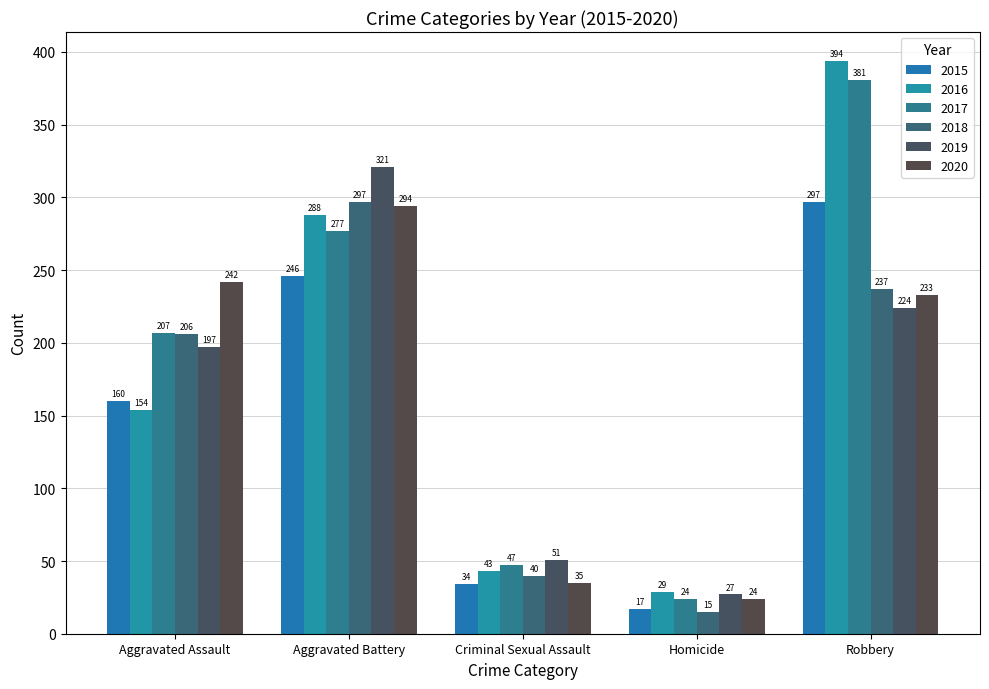

At how many categories does at least one series exceed 196?

3